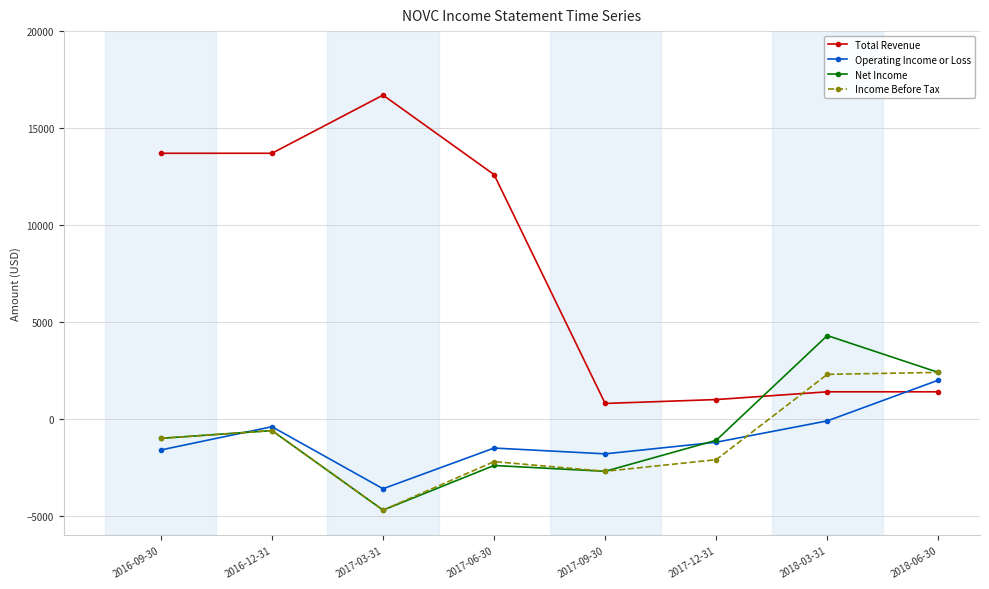

What is the greatest value displayed?

16700